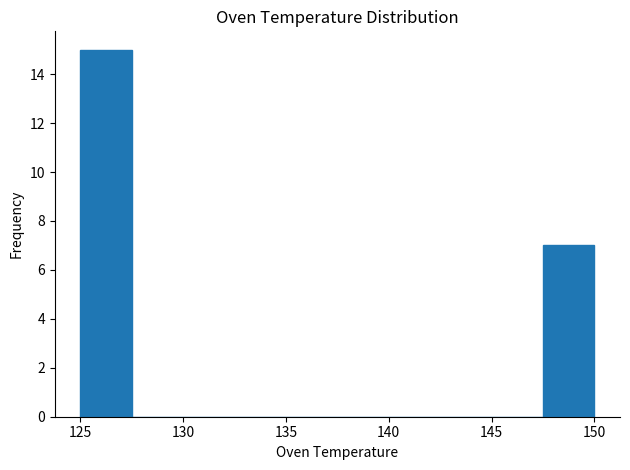

Reading left to right, list every bar in this chart as the range it spans on the x-axis followed by its height. The values are not printed on the chart, so give them approximately, as read against the axis.

125.0 to 127.5: 15
127.5 to 130.0: 0
130.0 to 132.5: 0
132.5 to 135.0: 0
135.0 to 137.5: 0
137.5 to 140.0: 0
140.0 to 142.5: 0
142.5 to 145.0: 0
145.0 to 147.5: 0
147.5 to 150.0: 7